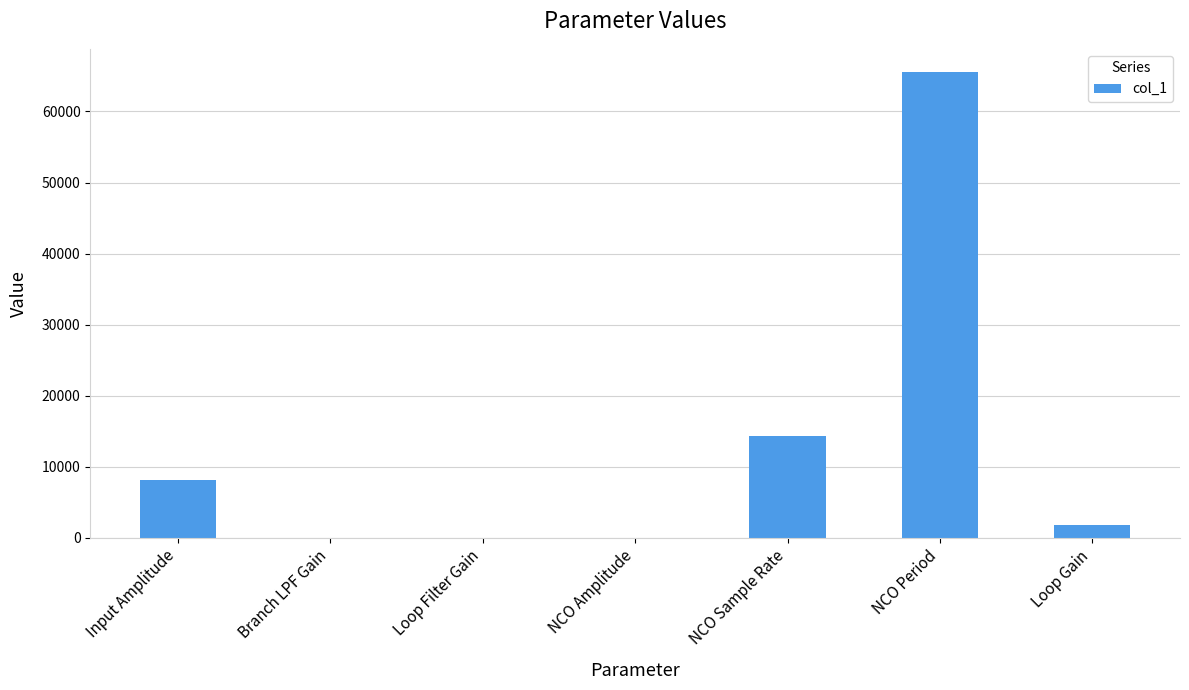

Are the bars grouped side by side (vs. stacked)?

No